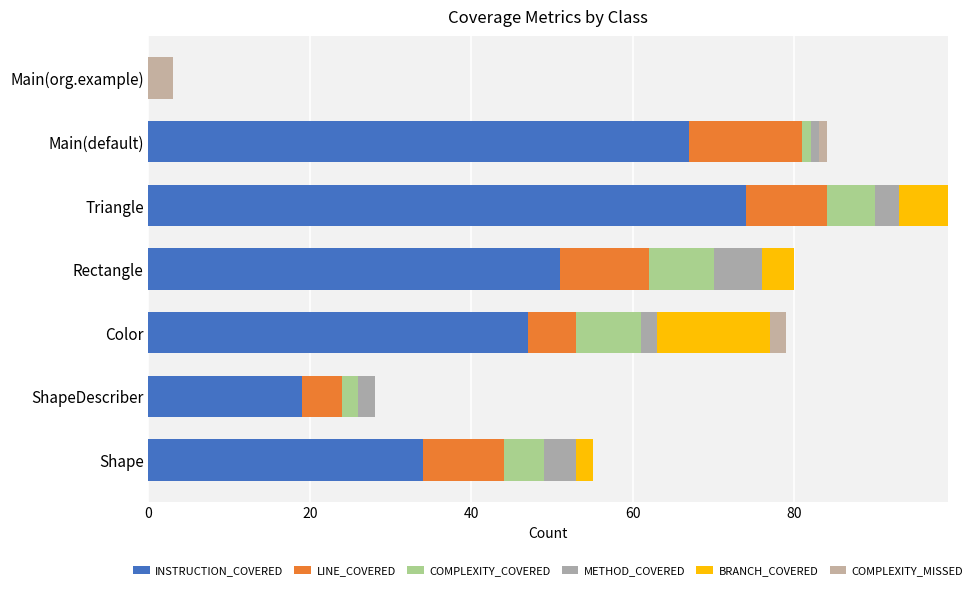

How many categories are shown in the chart?

7